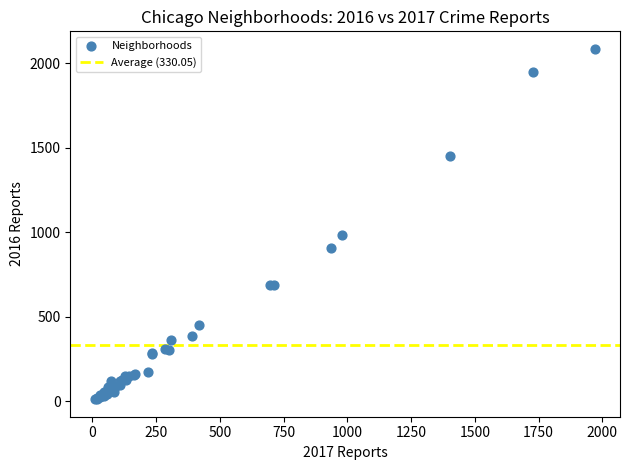

What Y value in the scatter plot is closest to 1048?

983